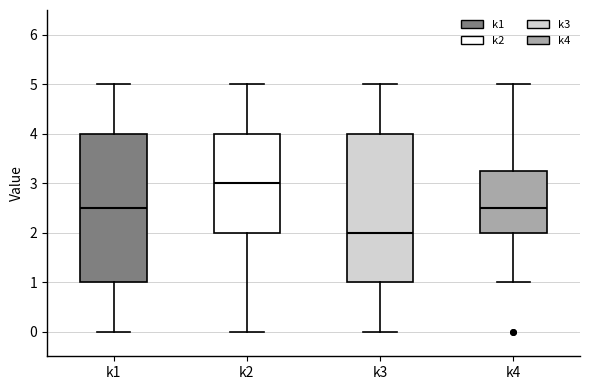

Reading left to right, read every box against the y-axis: the position of its median line, the range the box covers, and the ends of its whiskers. The values are not printed on the chart, so give them approximately, as read against the axis.

k1: median 2.5, box 1.0 to 4.0, whiskers 0.0 to 5.0
k2: median 3.0, box 2.0 to 4.0, whiskers 0.0 to 5.0
k3: median 2.0, box 1.0 to 4.0, whiskers 0.0 to 5.0
k4: median 2.5, box 2.0 to 3.3, whiskers 1.0 to 5.0